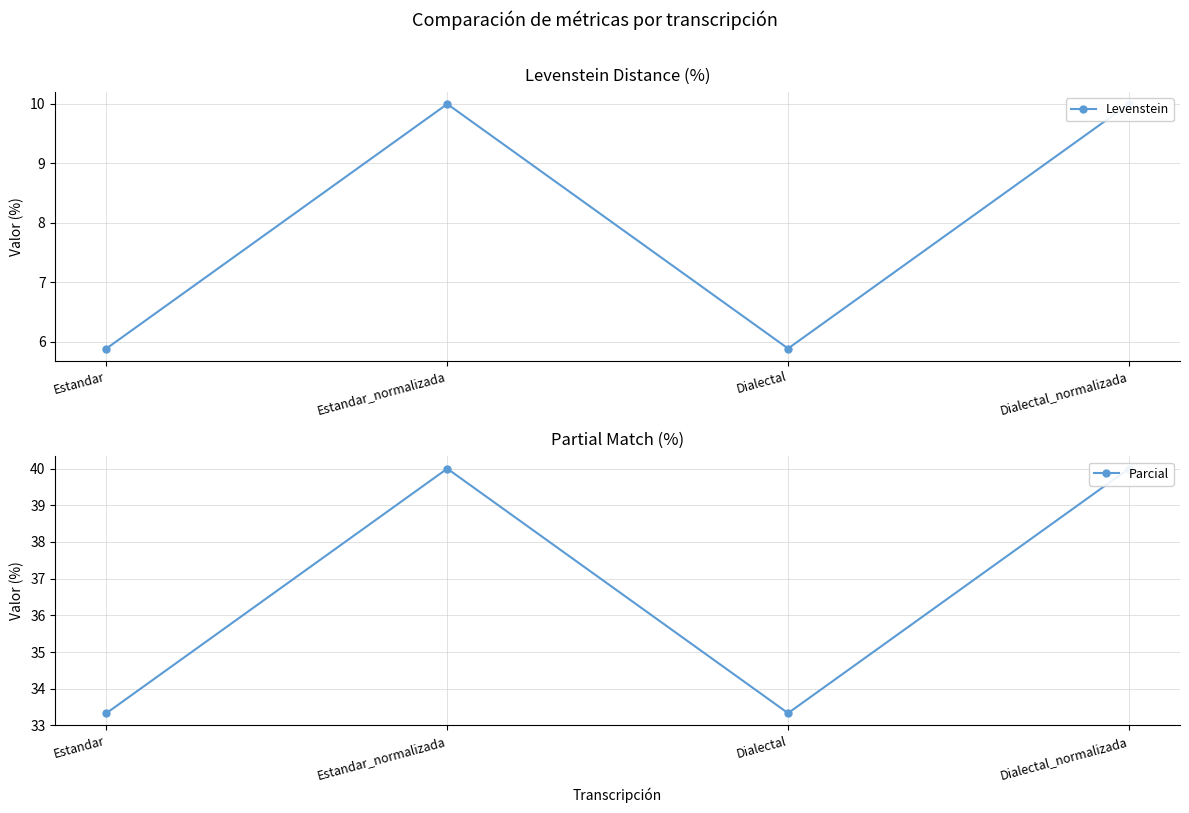

Rank the categories by Parcial value from highest to lowest.

Estandar_normalizada, Dialectal_normalizada, Estandar, Dialectal